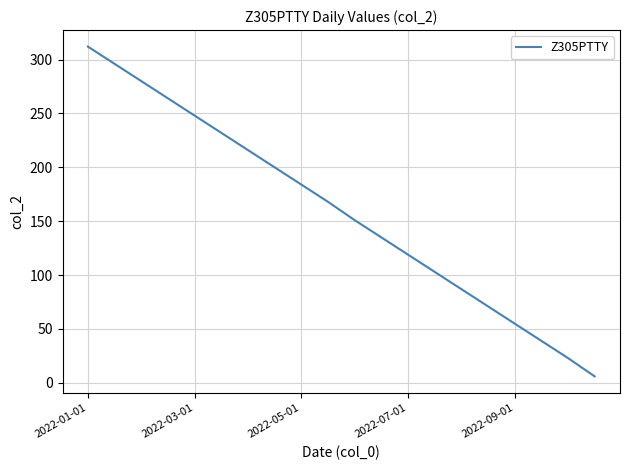

What is the difference between the maximum and minimum values?

306